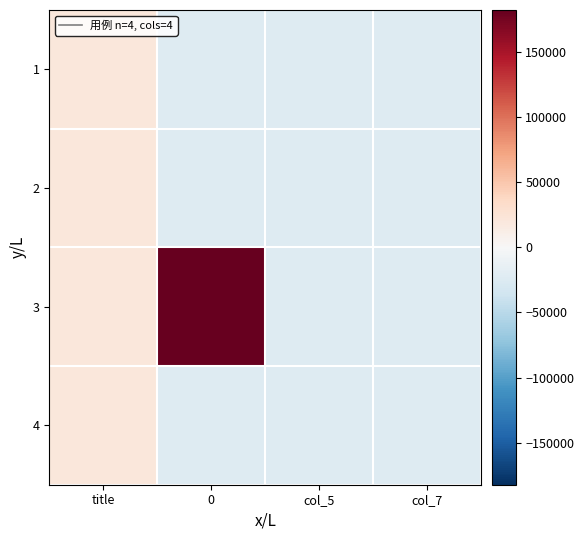

Between 0 and title, which is larger?

title